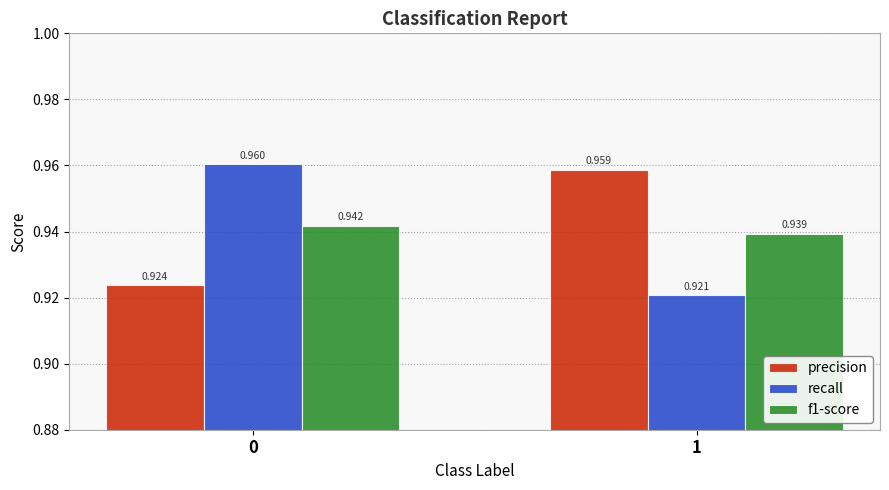

Is the value of f1-score at 1 greater than the value of recall at 1?

Yes